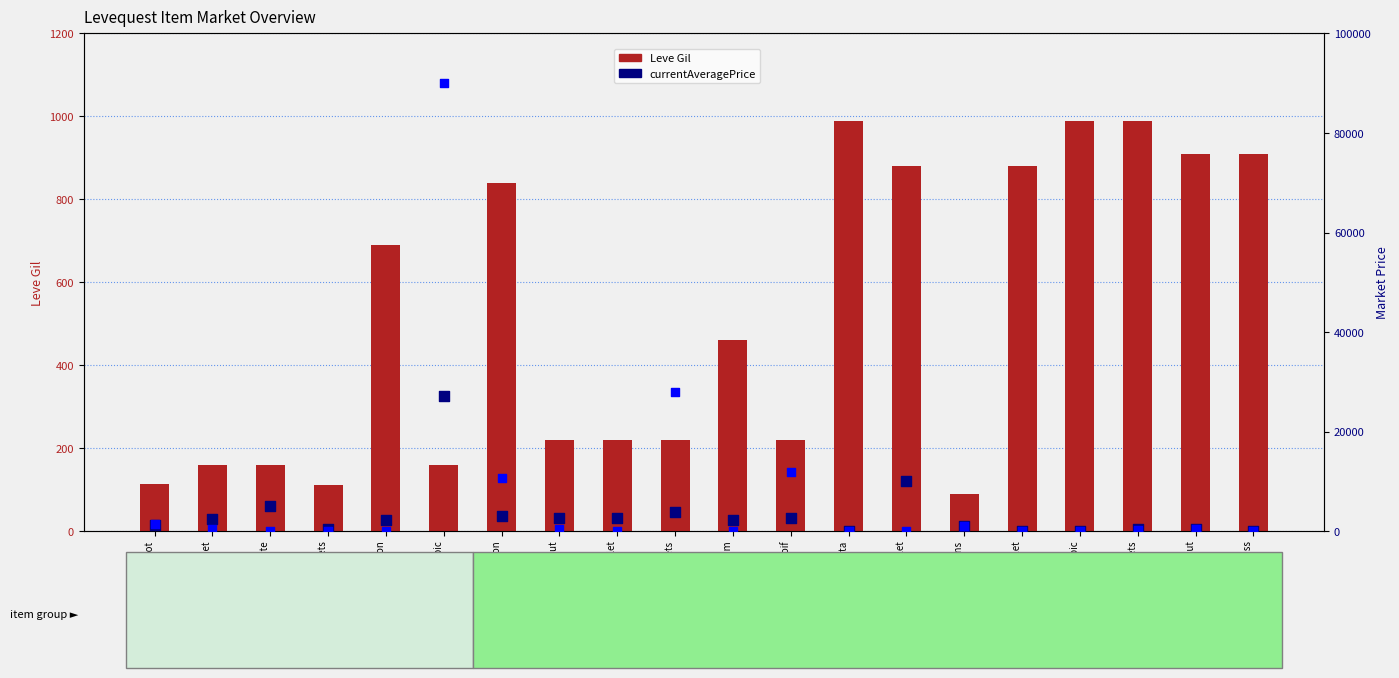

Is the value of Leve Gil at Bronze Sollerets greater than the value of LevePriceHQ at Bronze Celata?

Yes